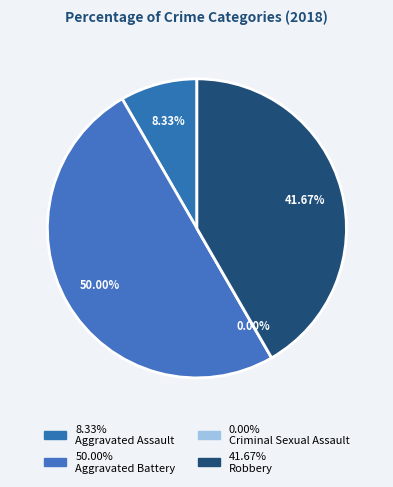

Is the sum of Robbery and Criminal Sexual Assault greater than half?

No